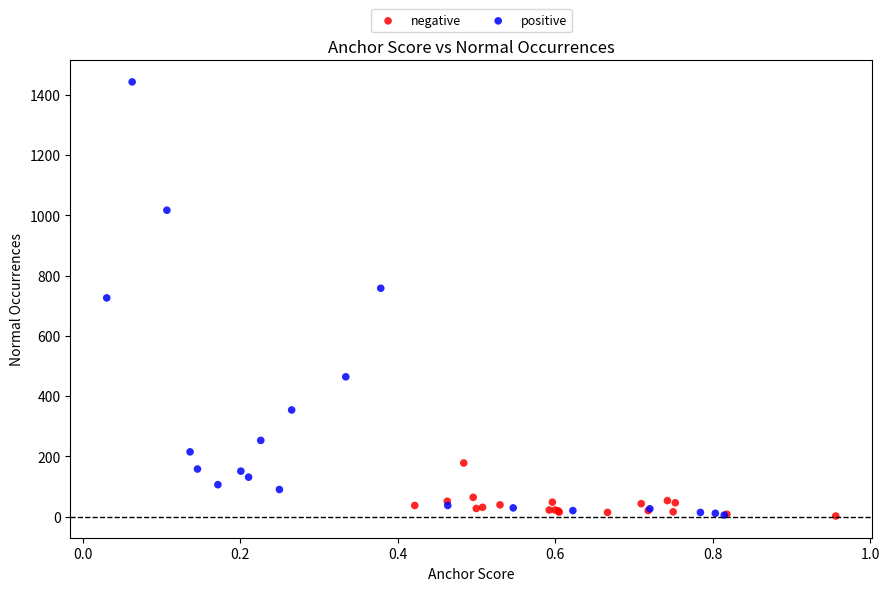

Which series has the largest Y range (max minus min)?

positive